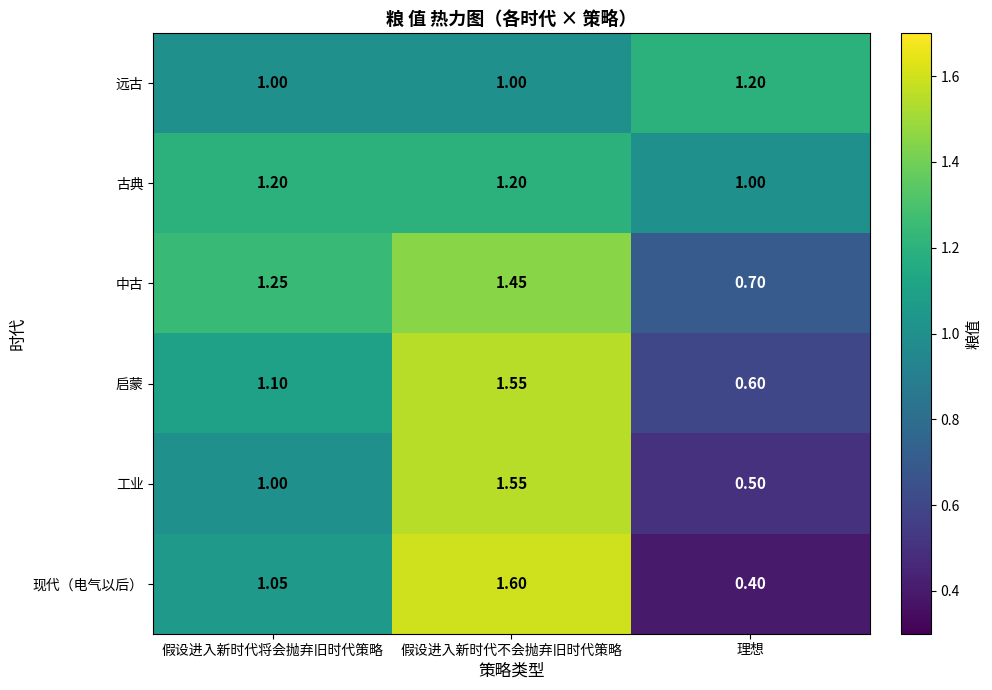

Rank the categories by 启蒙 value from lowest to highest.

理想, 假设进入新时代将会抛弃旧时代策略, 假设进入新时代不会抛弃旧时代策略